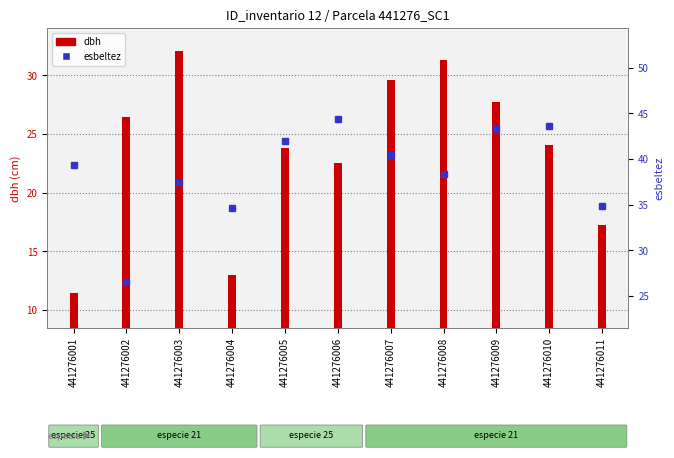

How many data points are above 39?

6